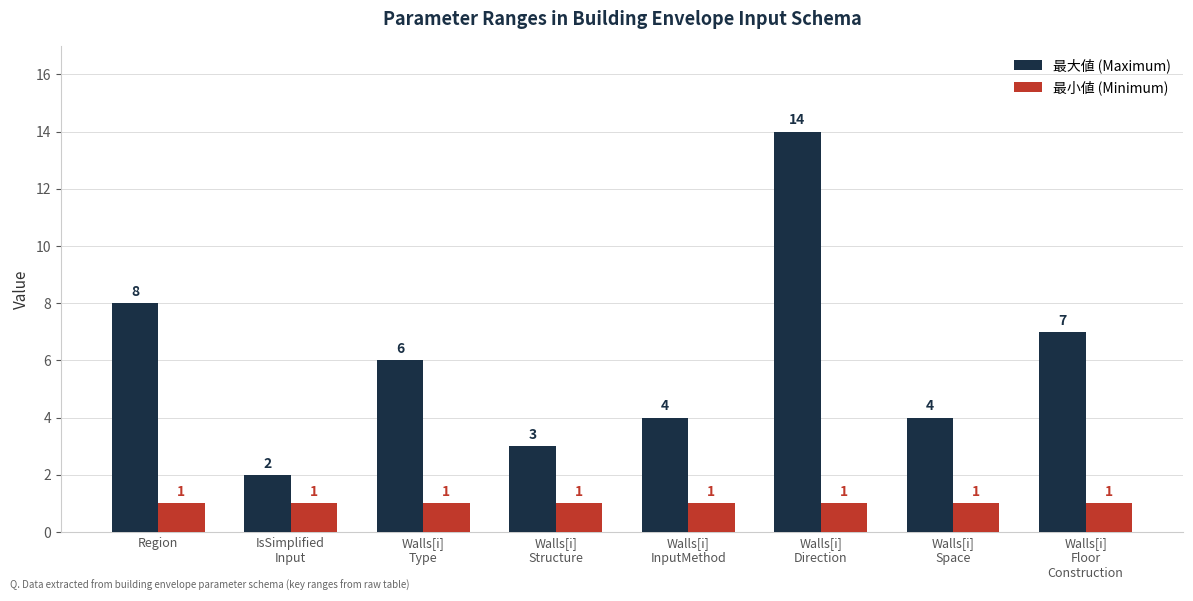

What is the total value across all series at Walls[i]
Structure?

4